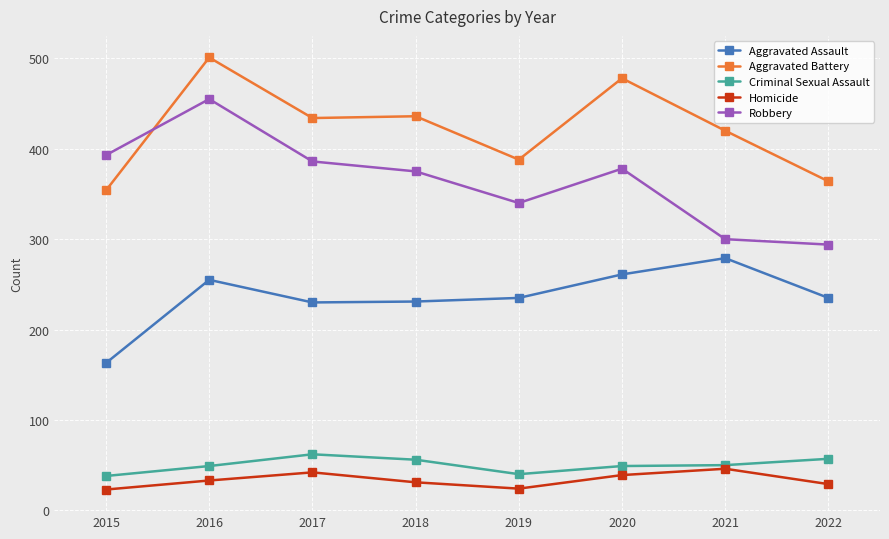

True or false: Criminal Sexual Assault and Robbery cross at least once.

False